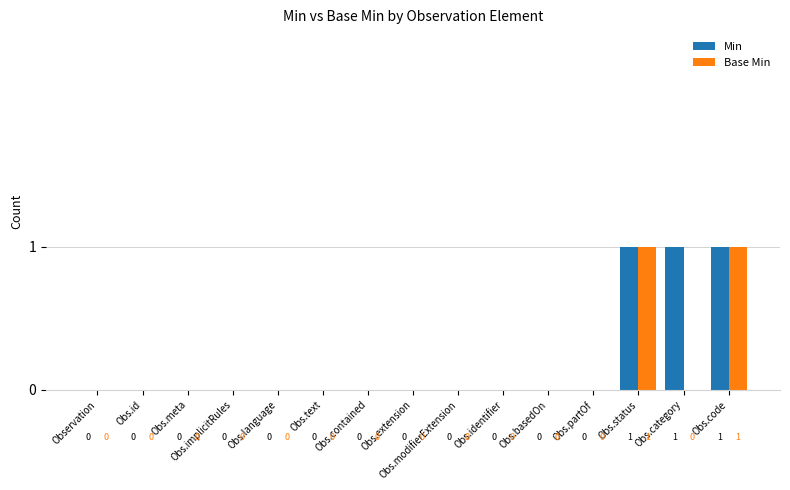

How many values in Min are above zero?

3